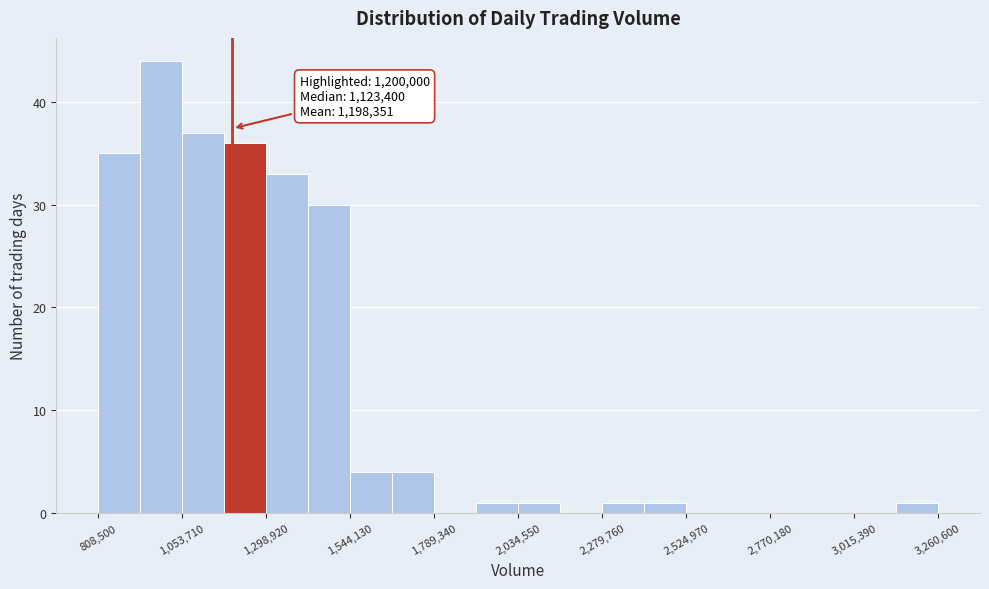

Around what value on the x-axis is the tallest bar? Give the approximate position of its centre, as read against the axis.

1000000